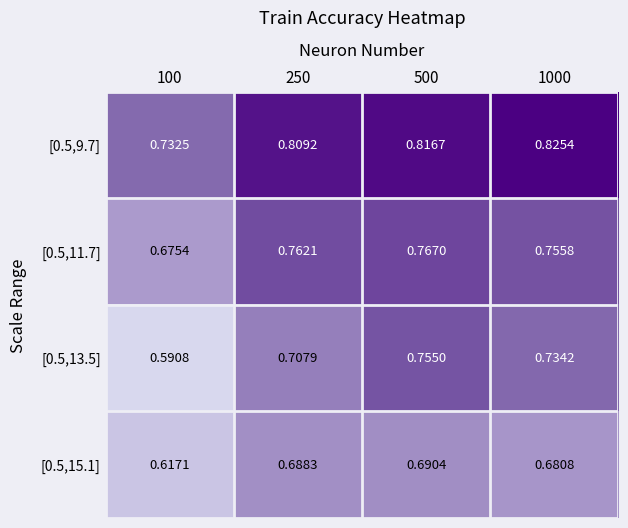

List the series in order of their peak value, highest first.

[0.5,9.7], [0.5,11.7], [0.5,13.5], [0.5,15.1]